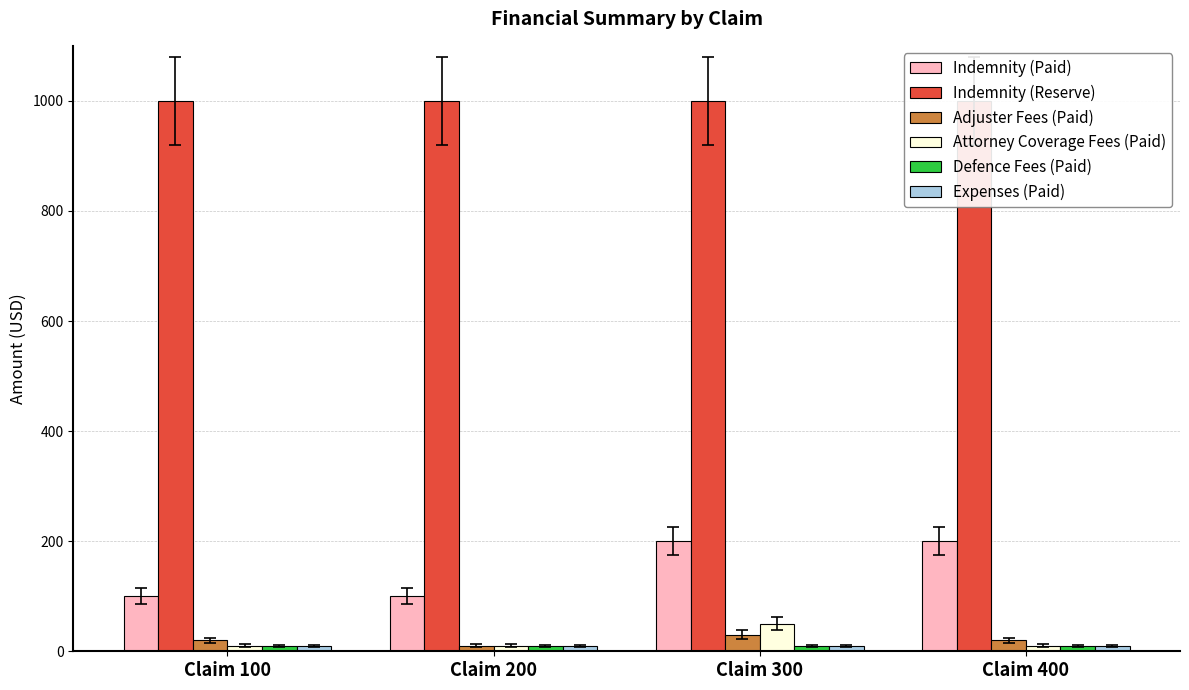

What is the highest value of the Adjuster Fees (Paid) series?

30